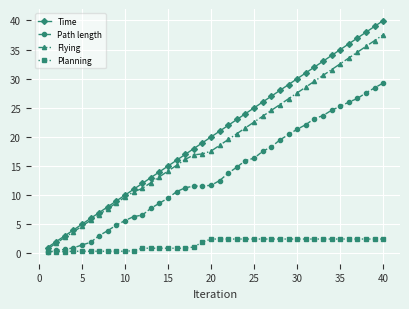

Count the number of data series in this chart.

4